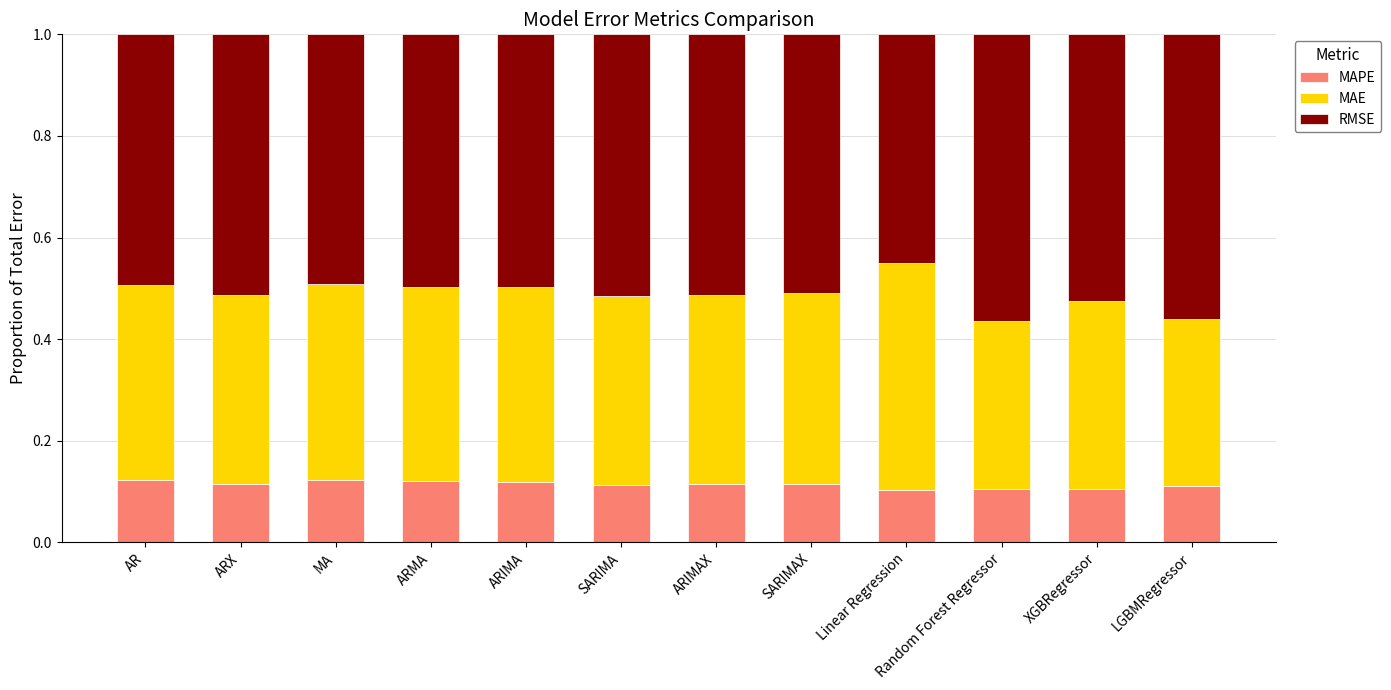

What is the total value across all series at ARIMAX?

1.0